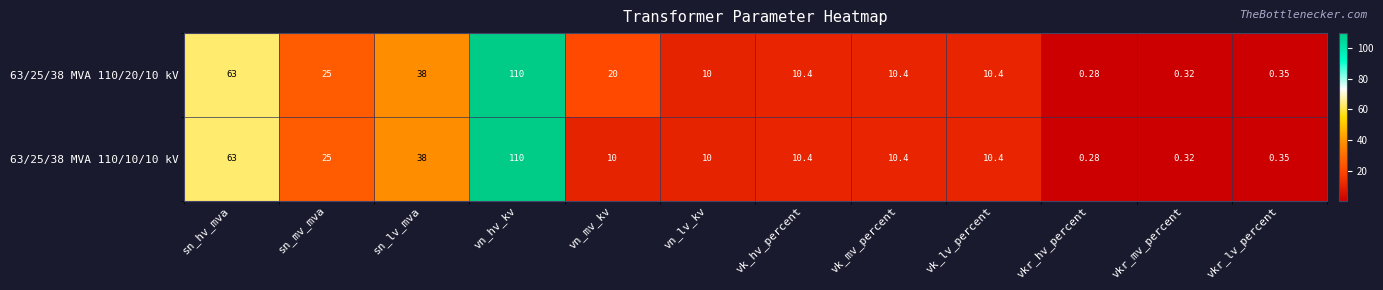

Where does the 63/25/38 MVA 110/20/10 kV series first go above 10?

sn_hv_mva